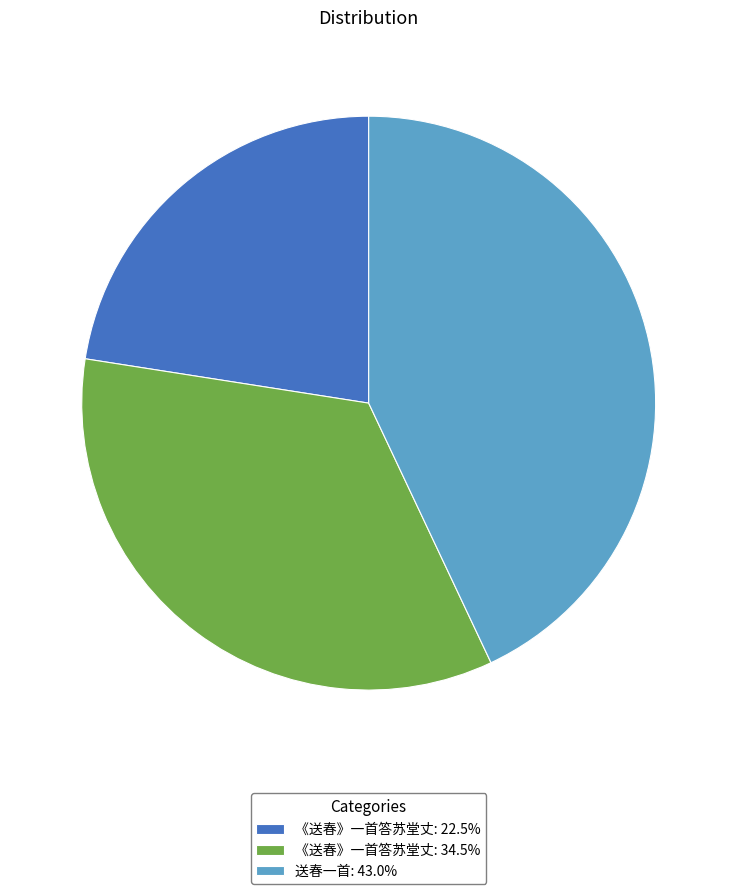

How many slices are in this pie chart?

3